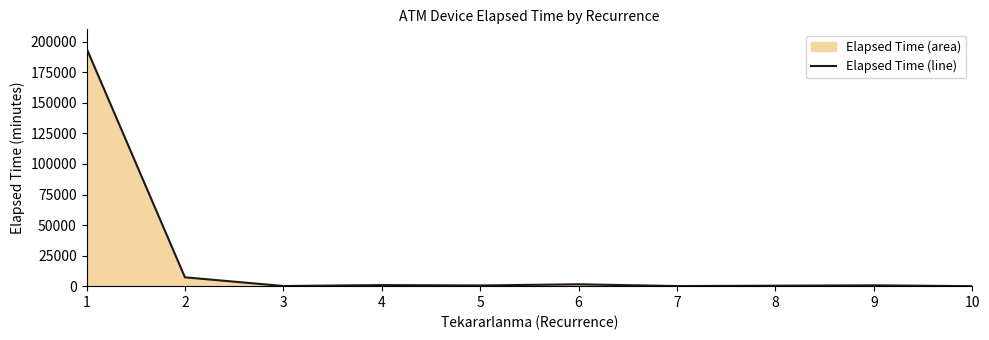

What is the change in value from 3 to 9?

+555